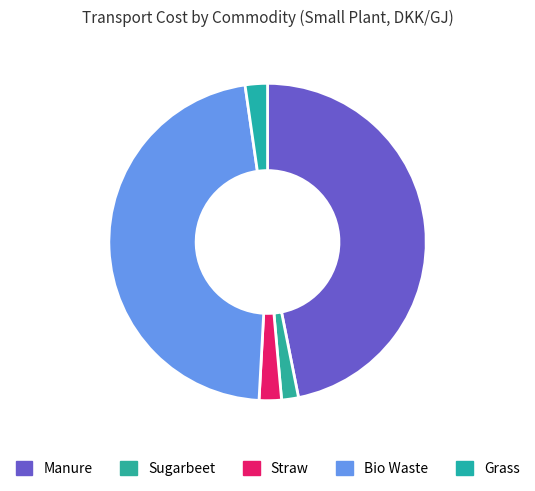

Does Sugarbeet account for over 50% of the chart?

No